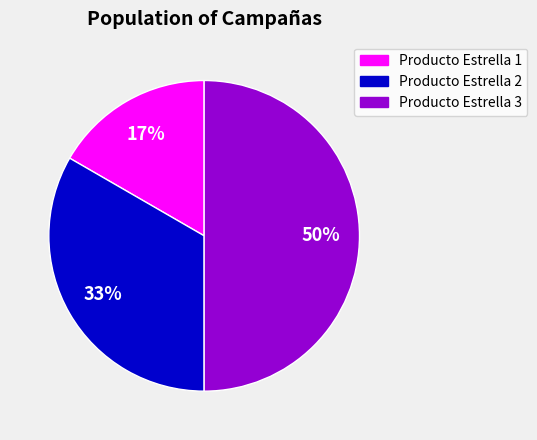

How many segments does this pie chart have?

3